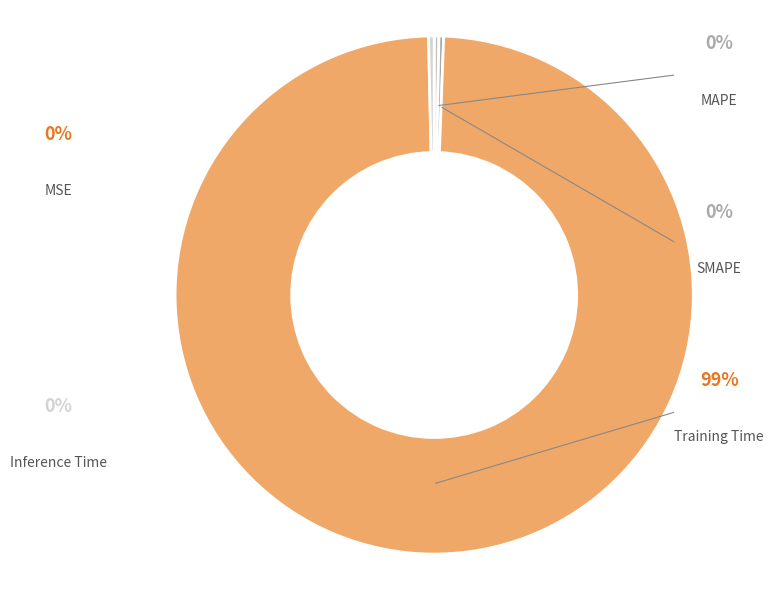

To the nearest percent, what is the average slice percentage?

20%